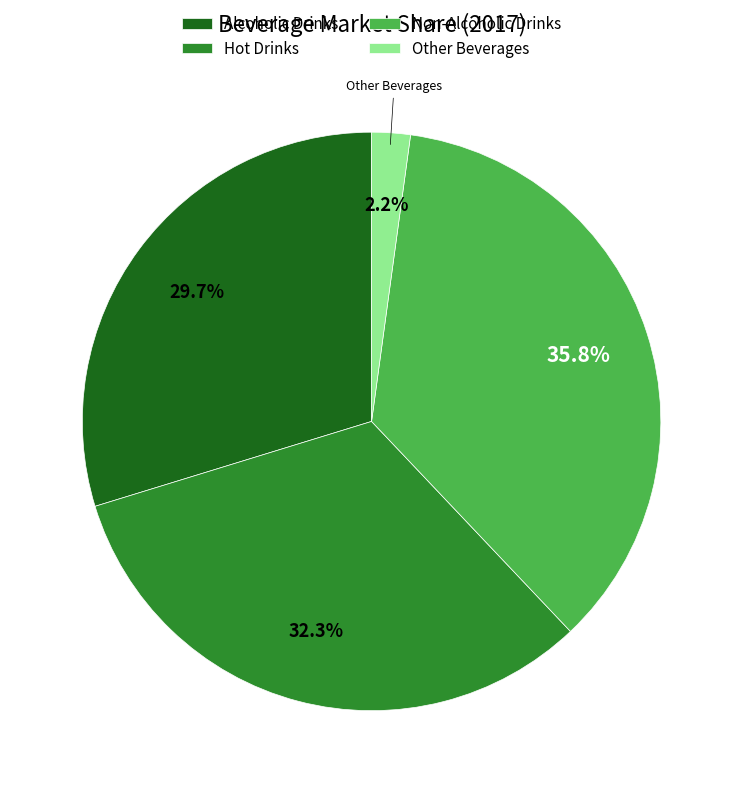

What is the smallest slice in the pie chart?

Other Beverages